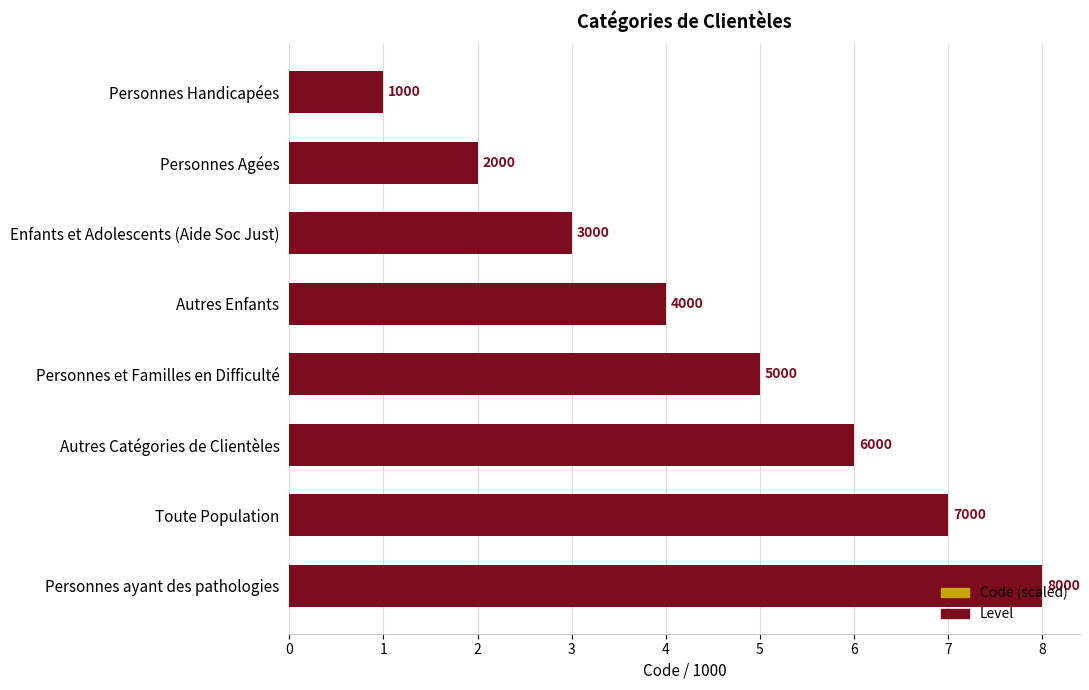

What is the value of the Level bar at the 2nd from the left?

2